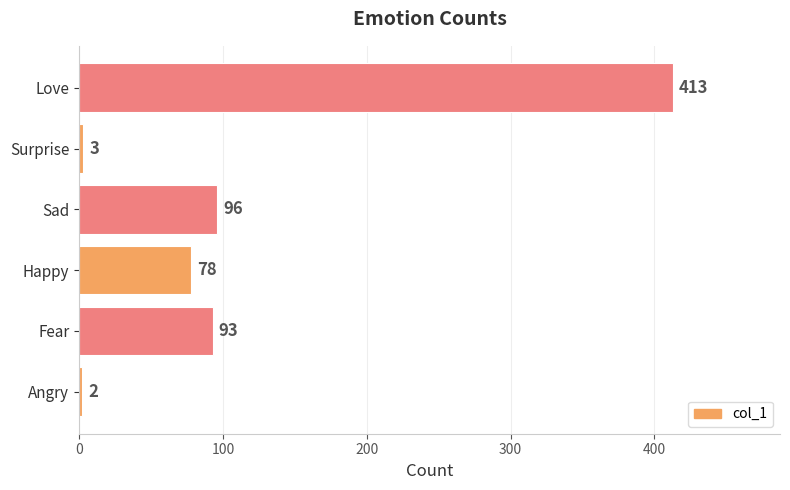

At which label is the value closest to 207?

Sad